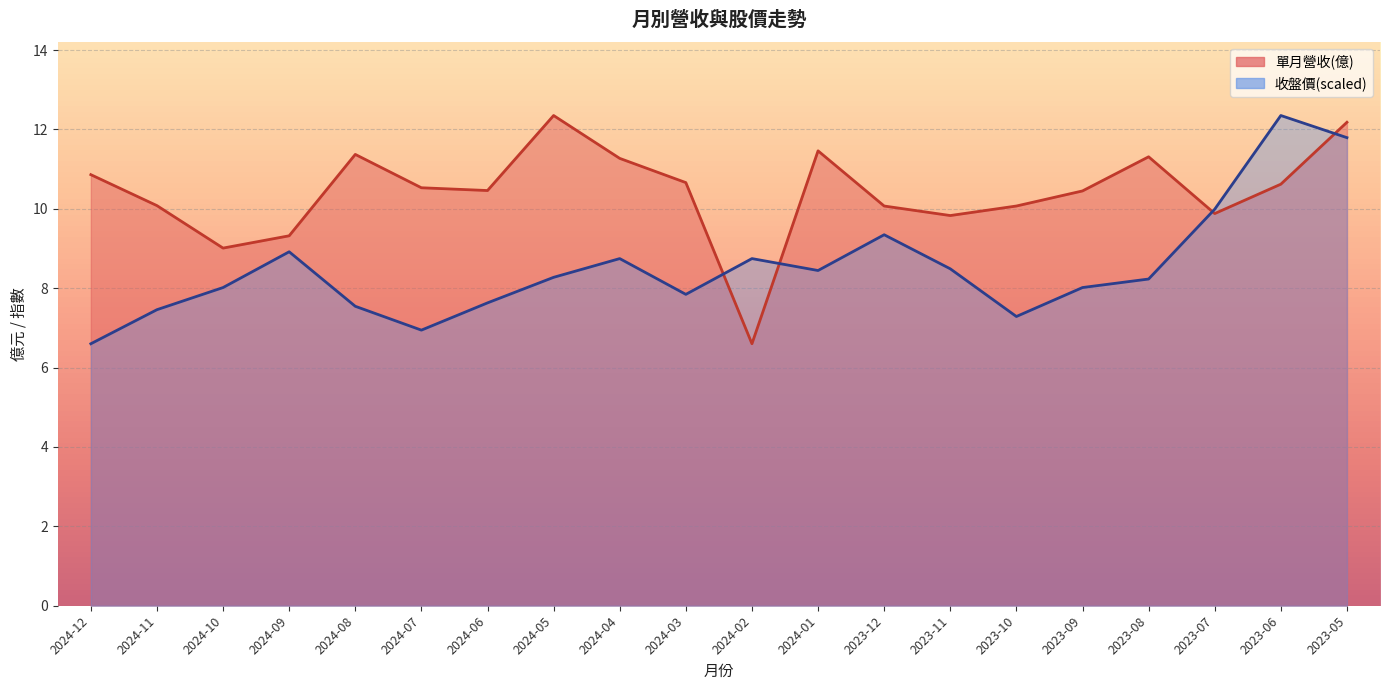

Rank the categories by 收盤價 value from highest to lowest.

2023-06, 2023-05, 2023-07, 2023-12, 2024-09, 2024-04, 2024-02, 2023-11, 2024-01, 2024-05, 2023-08, 2024-10, 2023-09, 2024-03, 2024-06, 2024-08, 2024-11, 2023-10, 2024-07, 2024-12